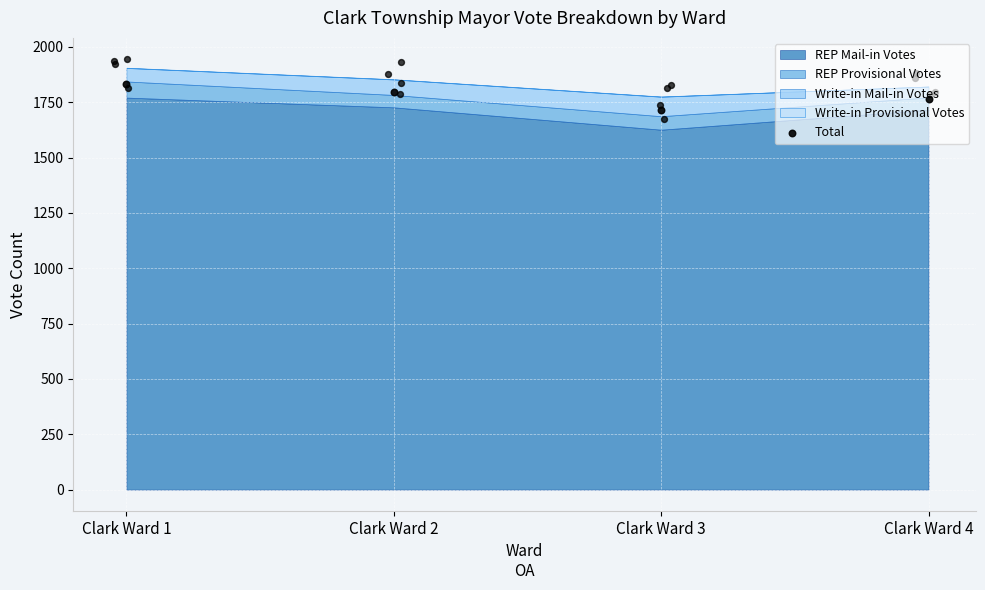

Approximately how many times larger is the value at Clark Ward 4 compared to Clark Ward 1?

1.0